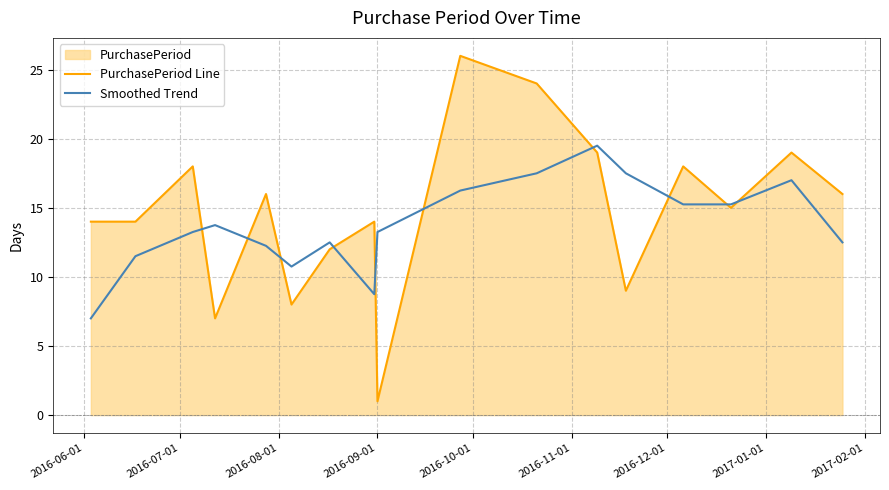

List the series in order of their peak value, highest first.

PurchasePeriod Line, Smoothed Trend